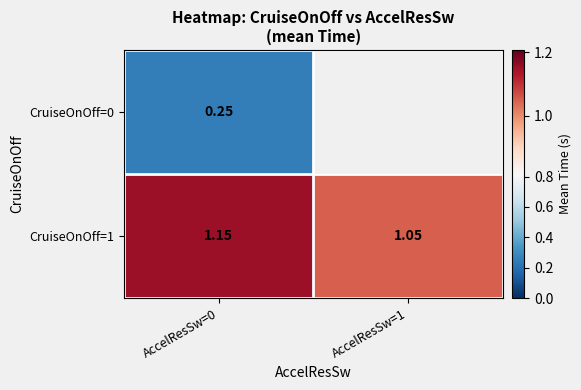

At which label is CruiseOnOff=1 closest to 1?

AccelResSw=1